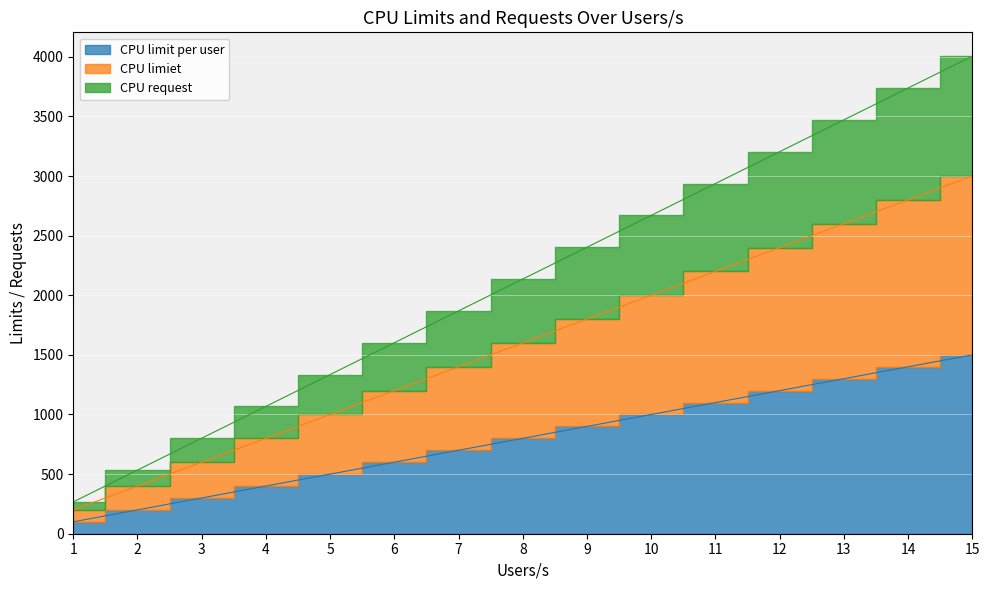

What is the maximum value for CPU request?

4005